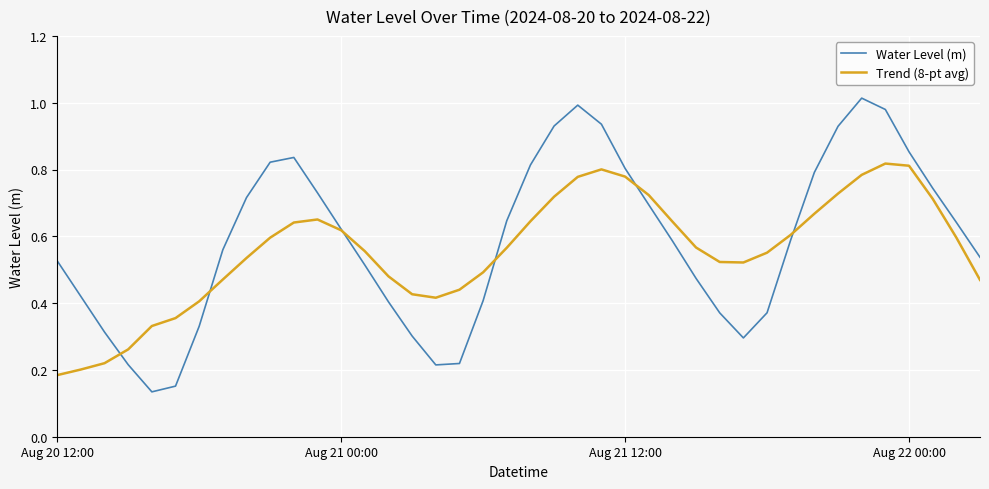

Which series has the largest range (max minus min)?

Water Level (m)